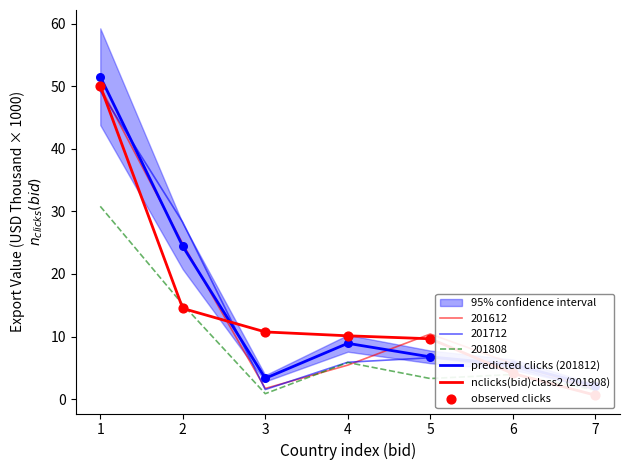

Which series reaches the minimum Y coordinate?

nclicks(bid)class2 (201908)